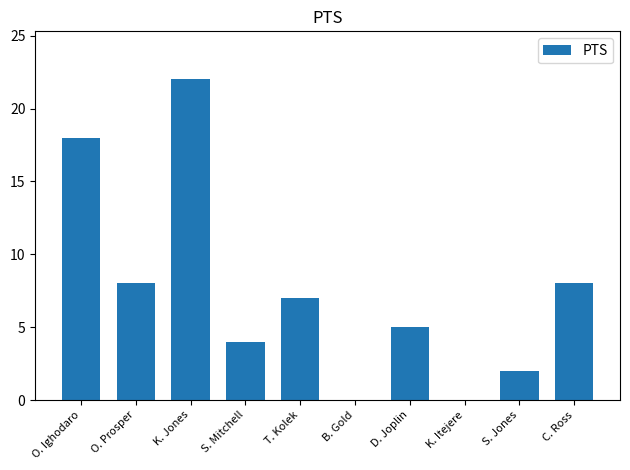

True or false: the data shows 38 at K. Jones.

False